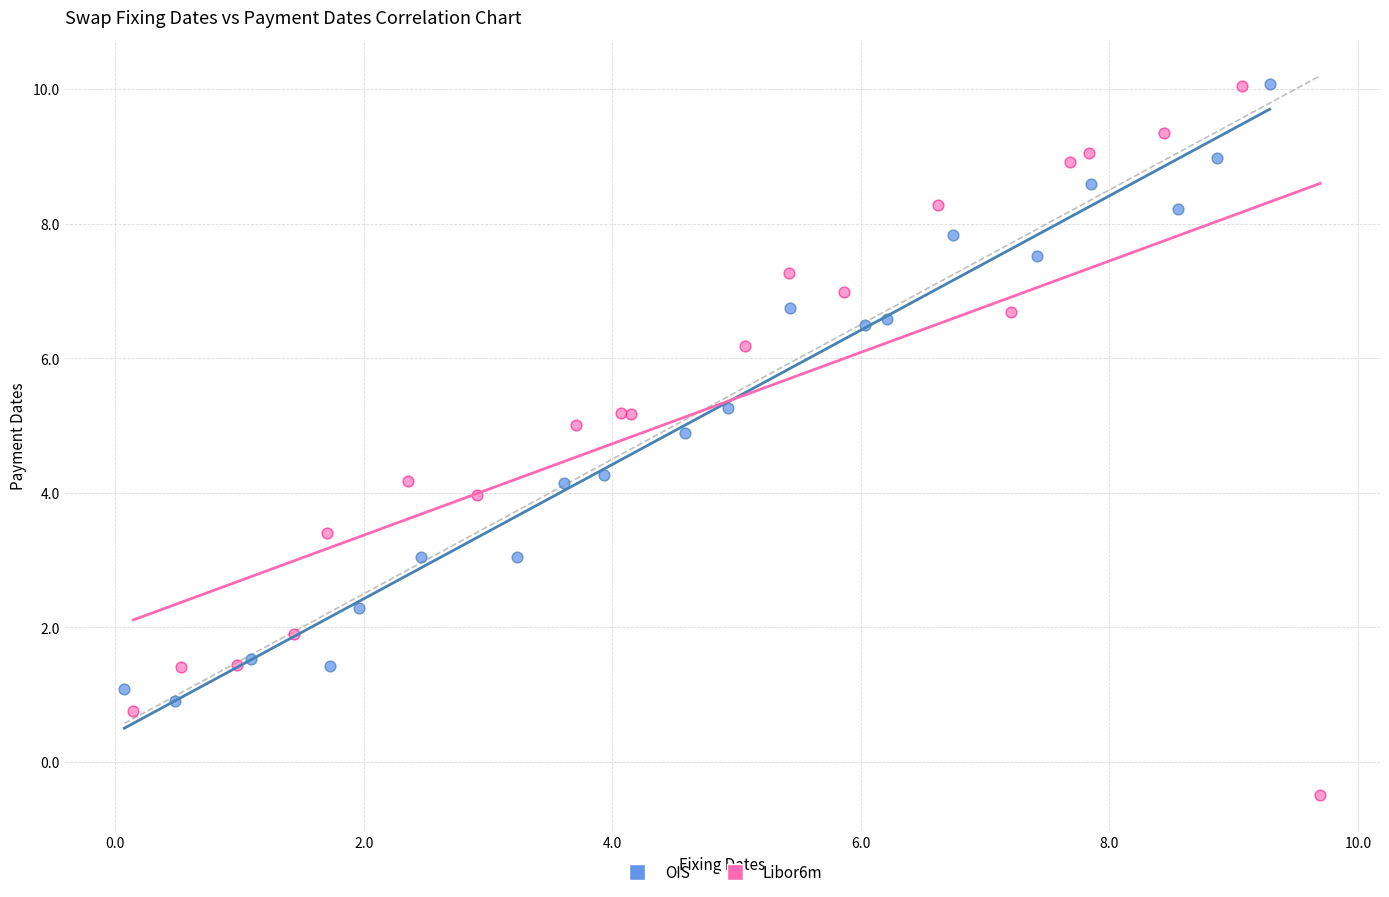

Which series reaches the minimum Y coordinate?

Libor6m